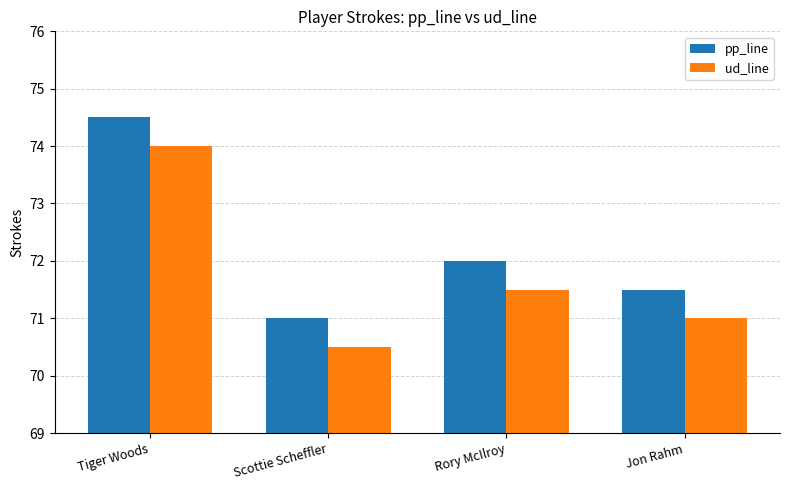

What is the value of the ud_line bar at the 3rd from the left?

71.5